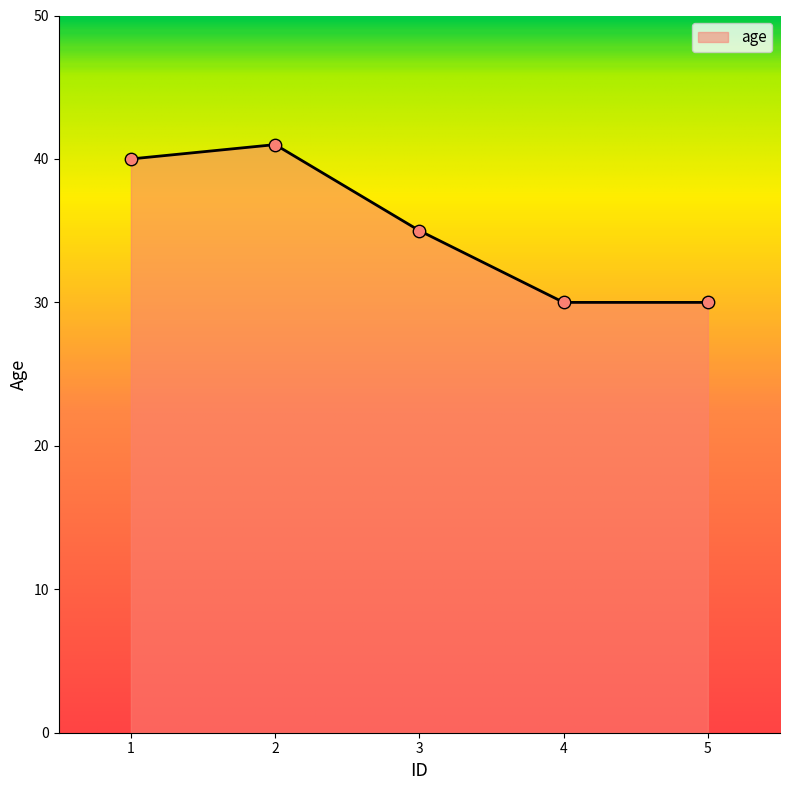

What is the ratio of the value at 5 to the value at 3?

0.9